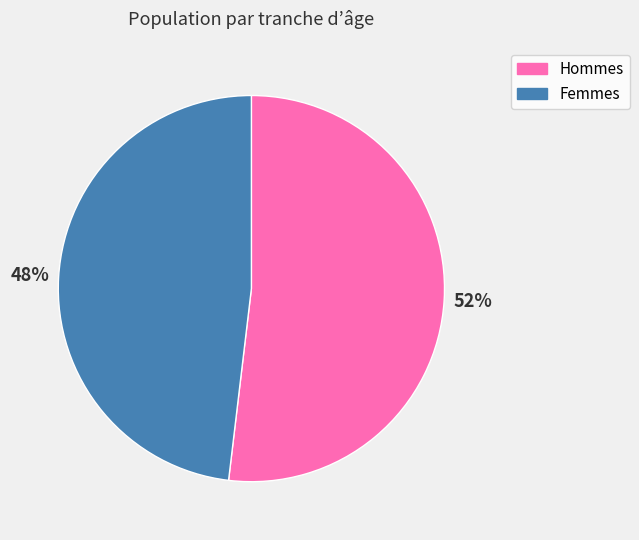

Approximately how many times larger is the value at Hommes compared to Femmes?

1.1